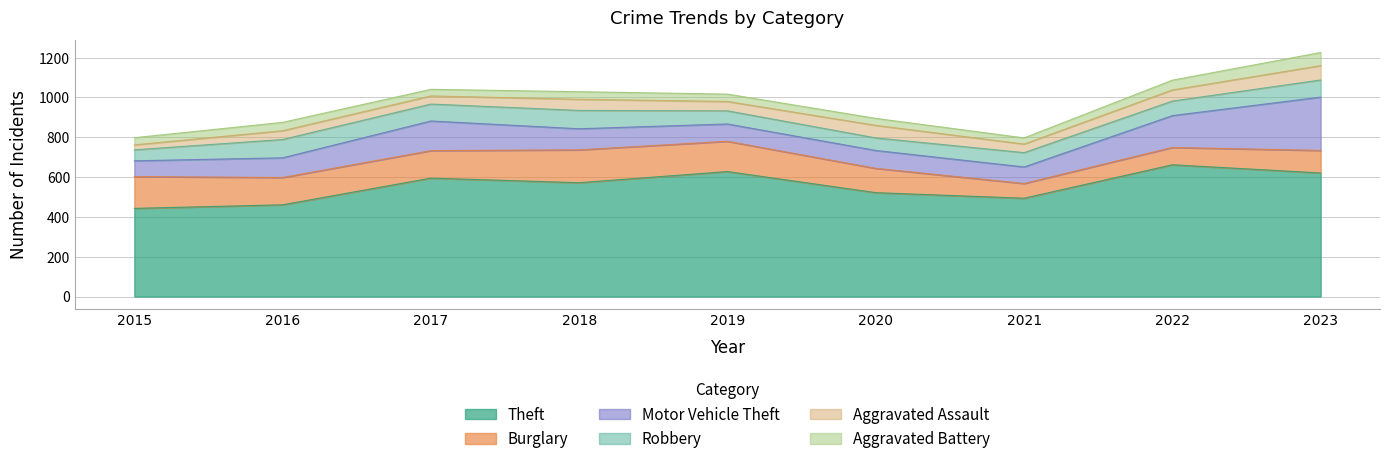

In Aggravated Battery, how many points are lower than both neighbors (excluding endpoints)?

2